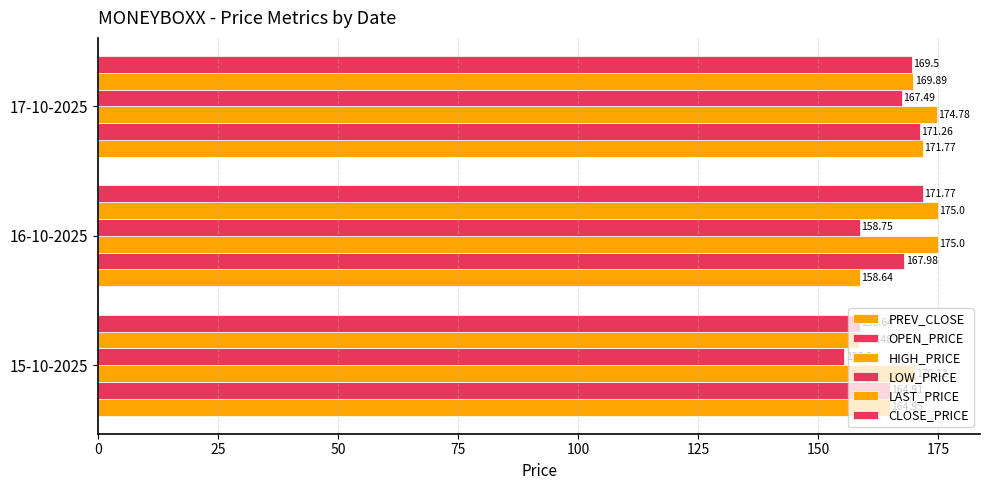

Count the number of data series in this chart.

6